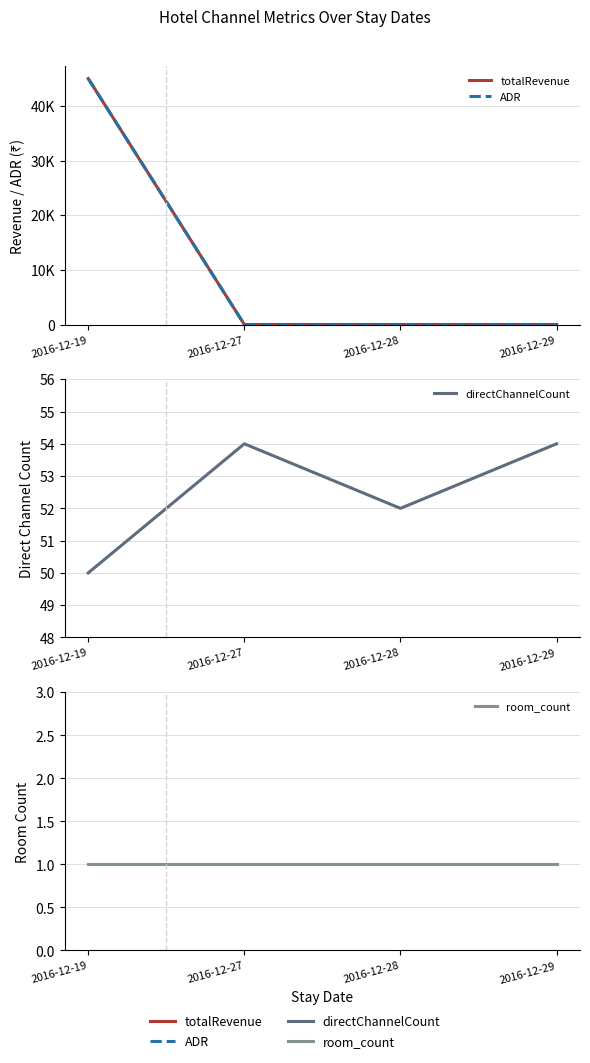

The value of ADR at 2016-12-27 is -15981. True or false?

False